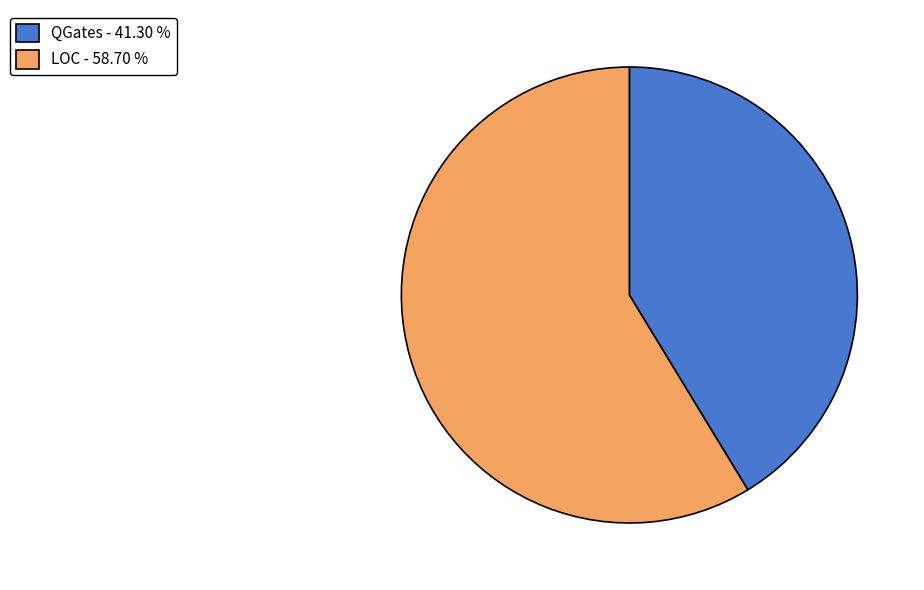

Is the sum of QGates - 41.30 % and LOC - 58.70 % greater than half?

Yes